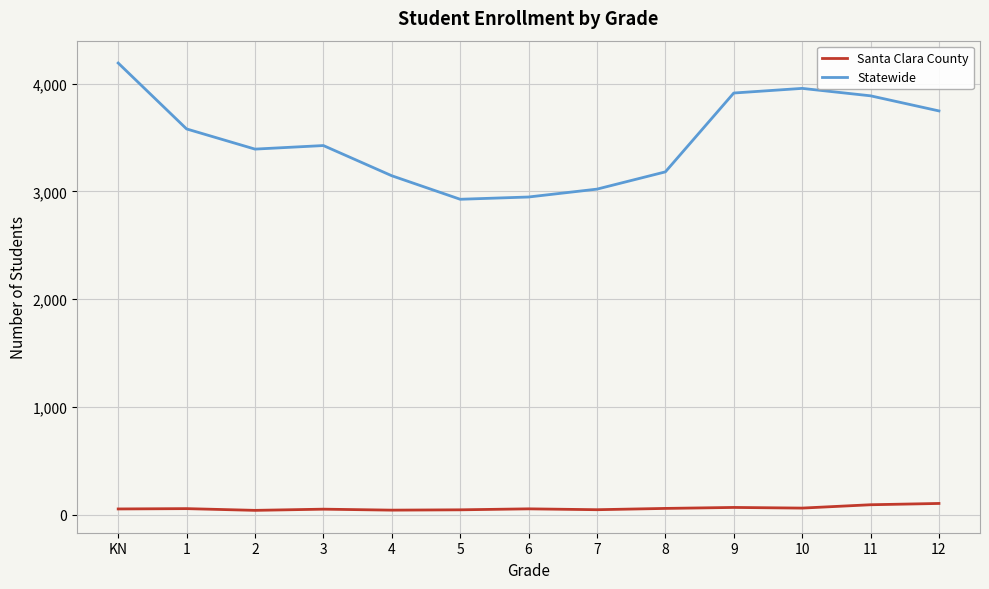

True or false: Statewide has a value of 3181 at 8.

True